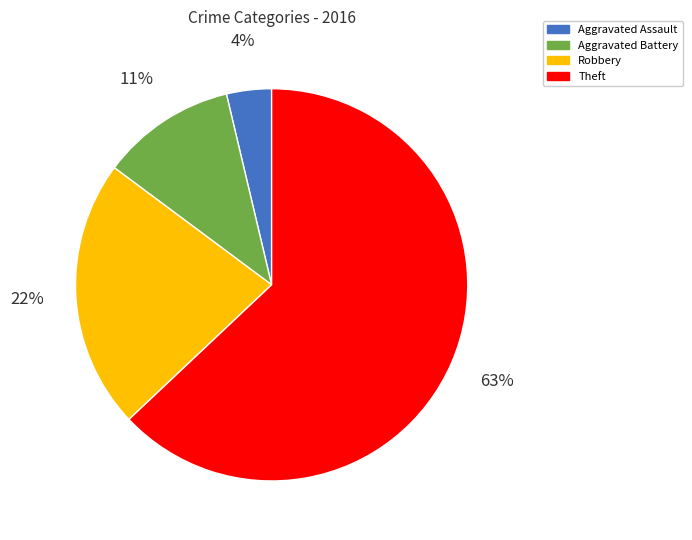

Does Robbery represent more than half of the total?

No